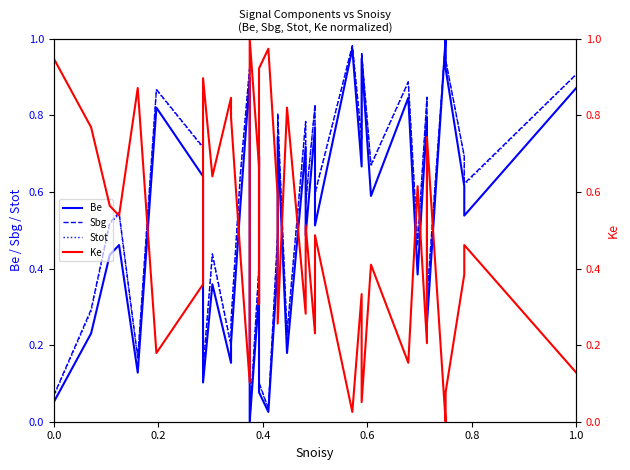

What is the average value of the Sbg series?

0.6